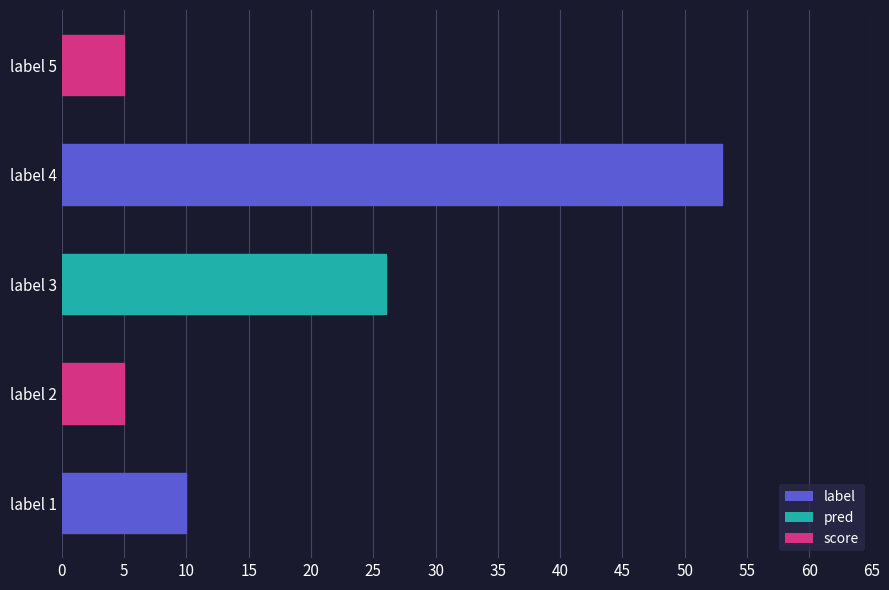

How many values are between 5 and 26?

4